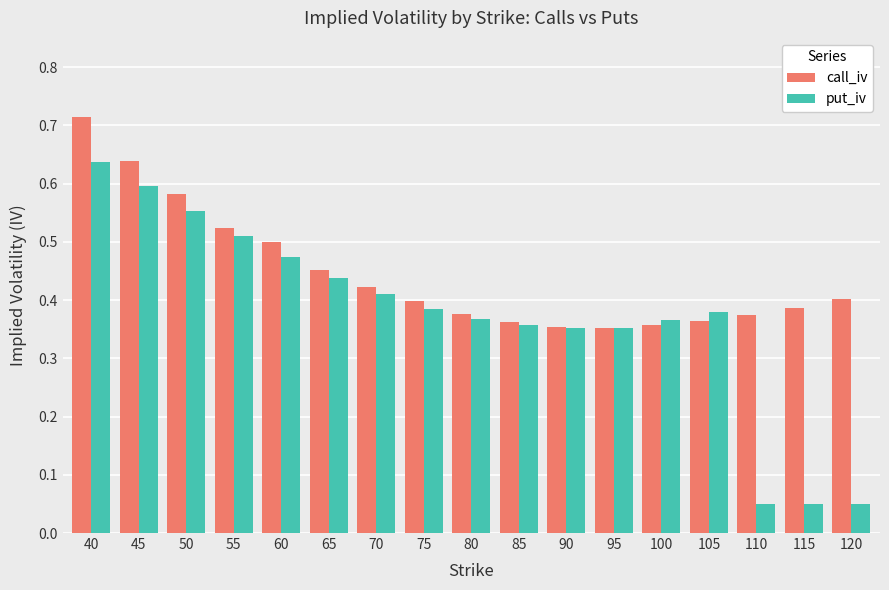

List the series in order of their overall mean, highest first.

call_iv, put_iv